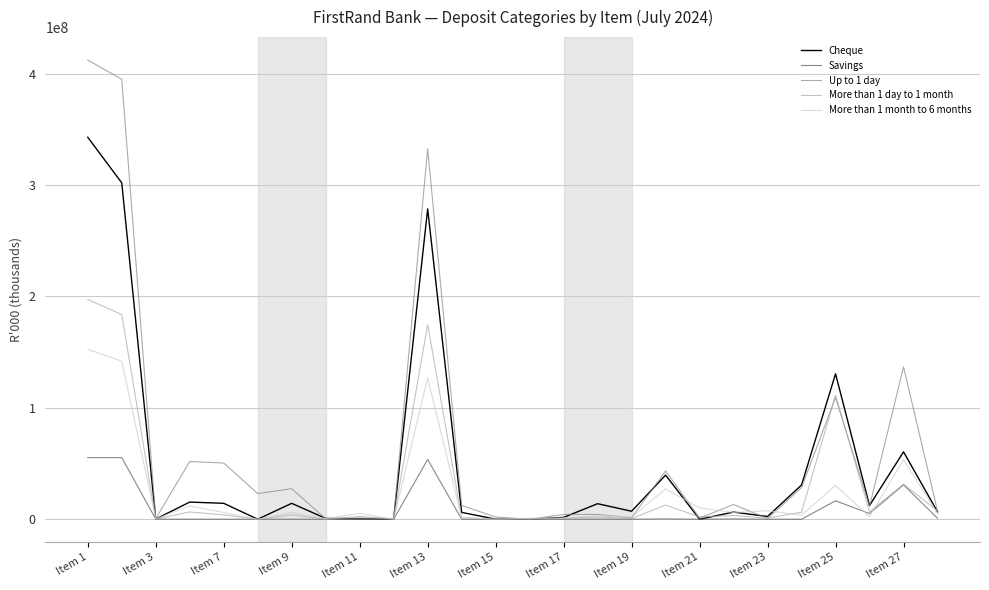

What is the difference between the second highest and second lowest values in the More than 1 day to 1 month series?

183755896.4